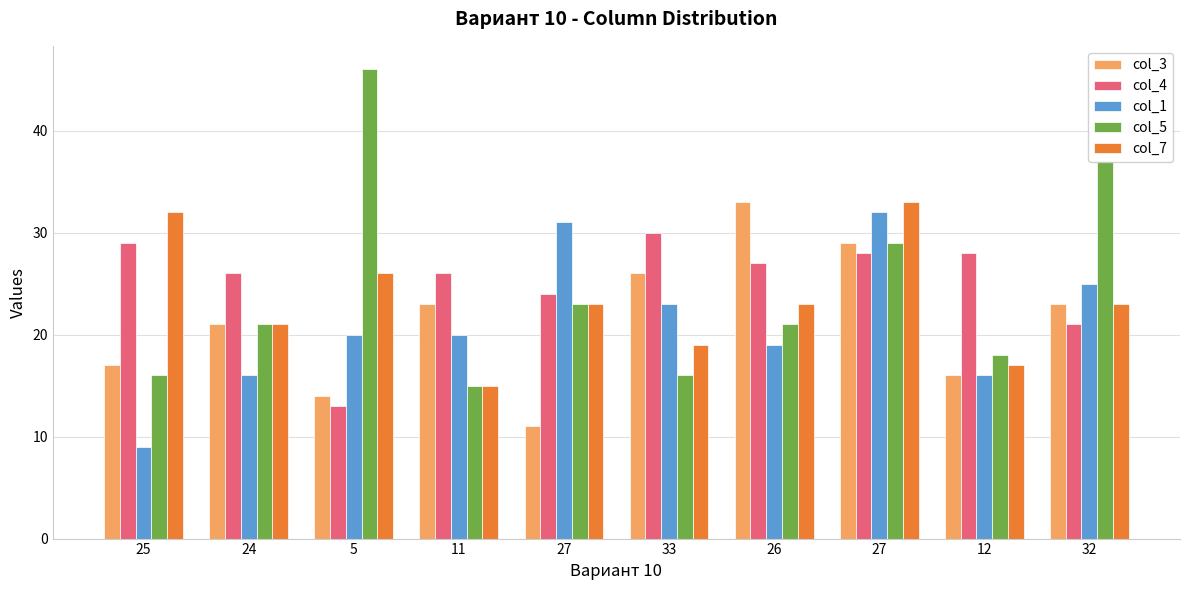

What are all the series names shown in the legend?

col_3, col_4, col_1, col_5, col_7